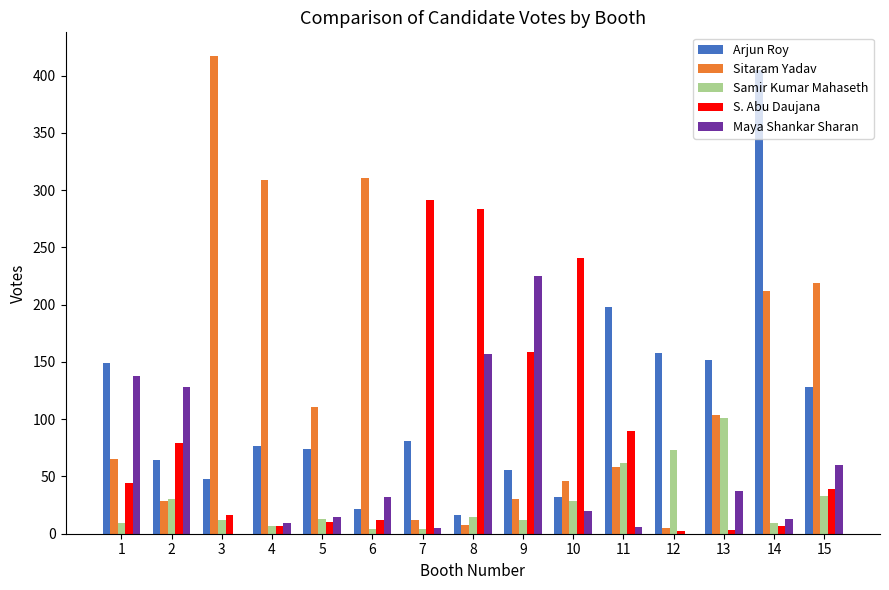

Is the value of Samir Kumar Mahaseth at 13 greater than the value of Arjun Roy at 15?

No